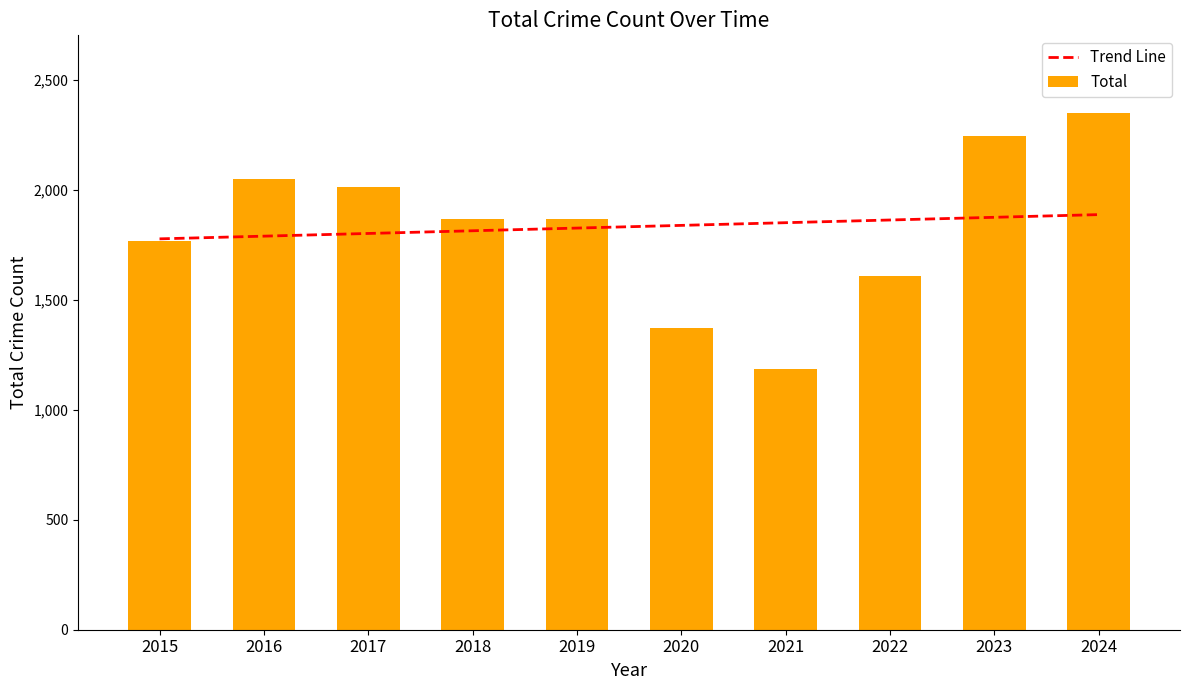

What is the sum of the Total values at 2019 and 2017?

3877